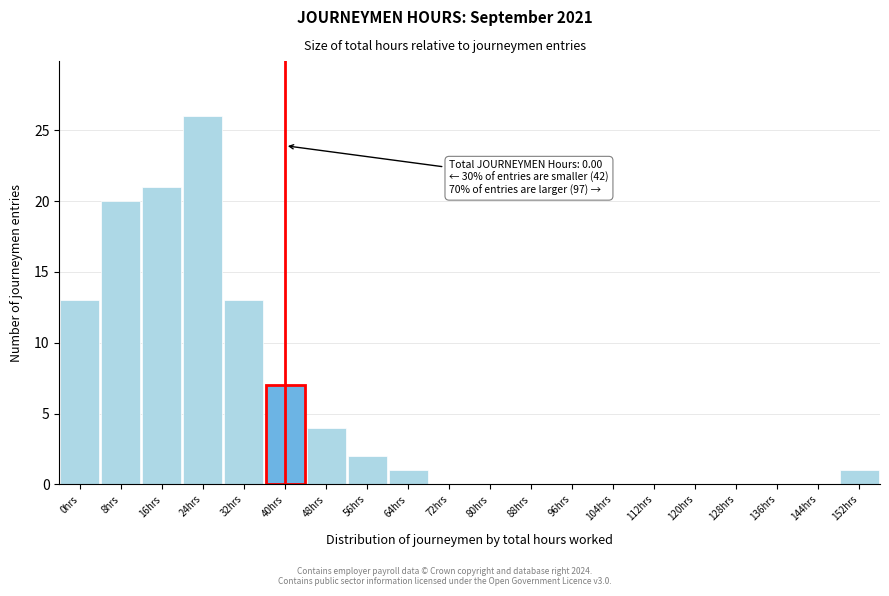

Reading left to right, extract all data points from this chart.

0hrs=13	8hrs=20	16hrs=21	24hrs=26	32hrs=13	40hrs=7	48hrs=4	56hrs=2	64hrs=1	72hrs=0	80hrs=0	88hrs=0	96hrs=0	104hrs=0	112hrs=0	120hrs=0	128hrs=0	136hrs=0	144hrs=0	152hrs=1